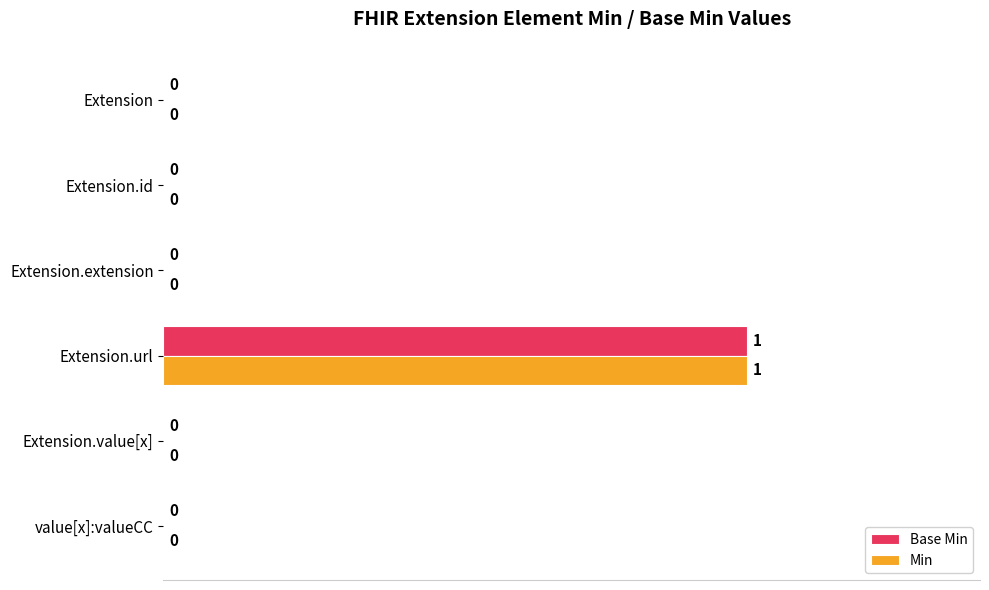

Is the value of Min at Extension.url greater than the value of Base Min at Extension.id?

Yes